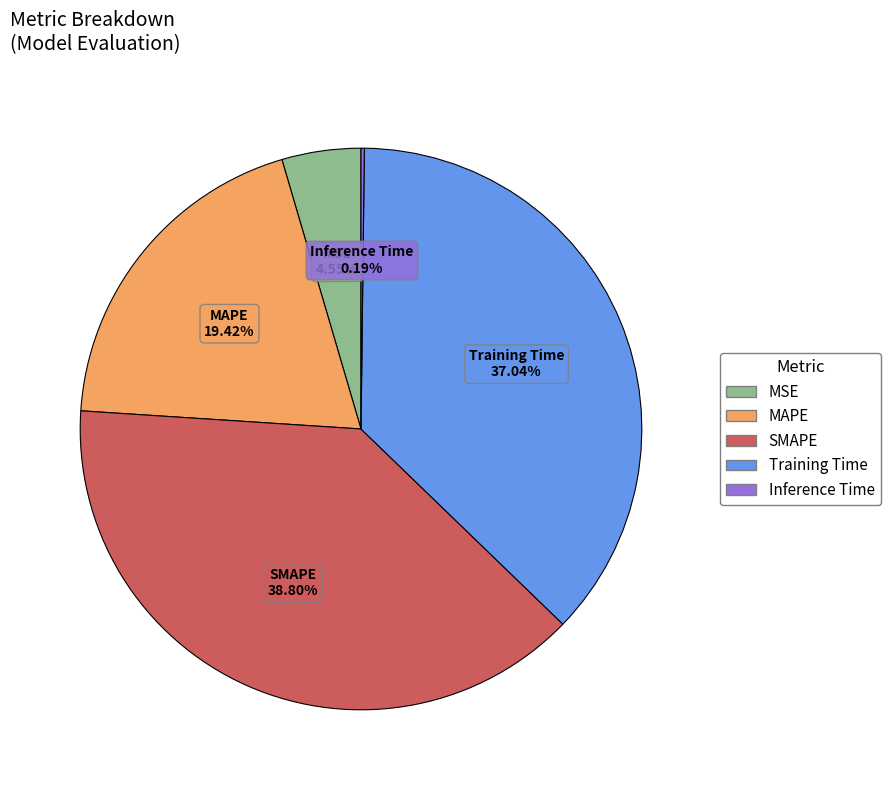

What is the largest slice in the pie chart?

SMAPE